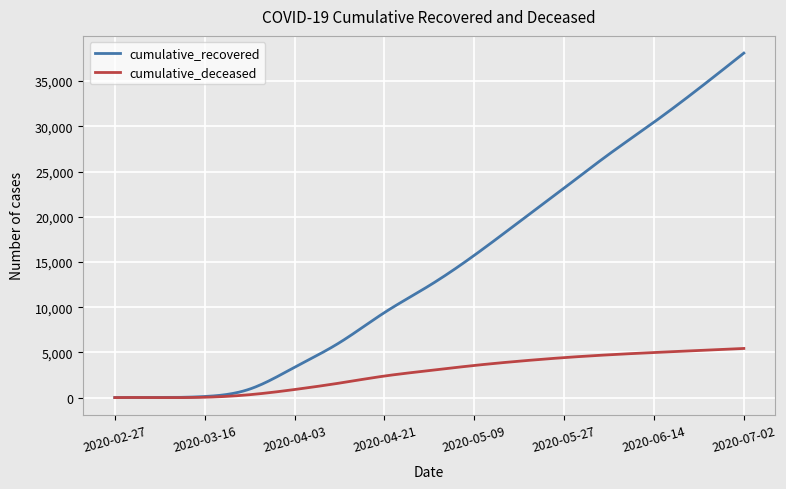

What is the greatest value displayed?

38093.0